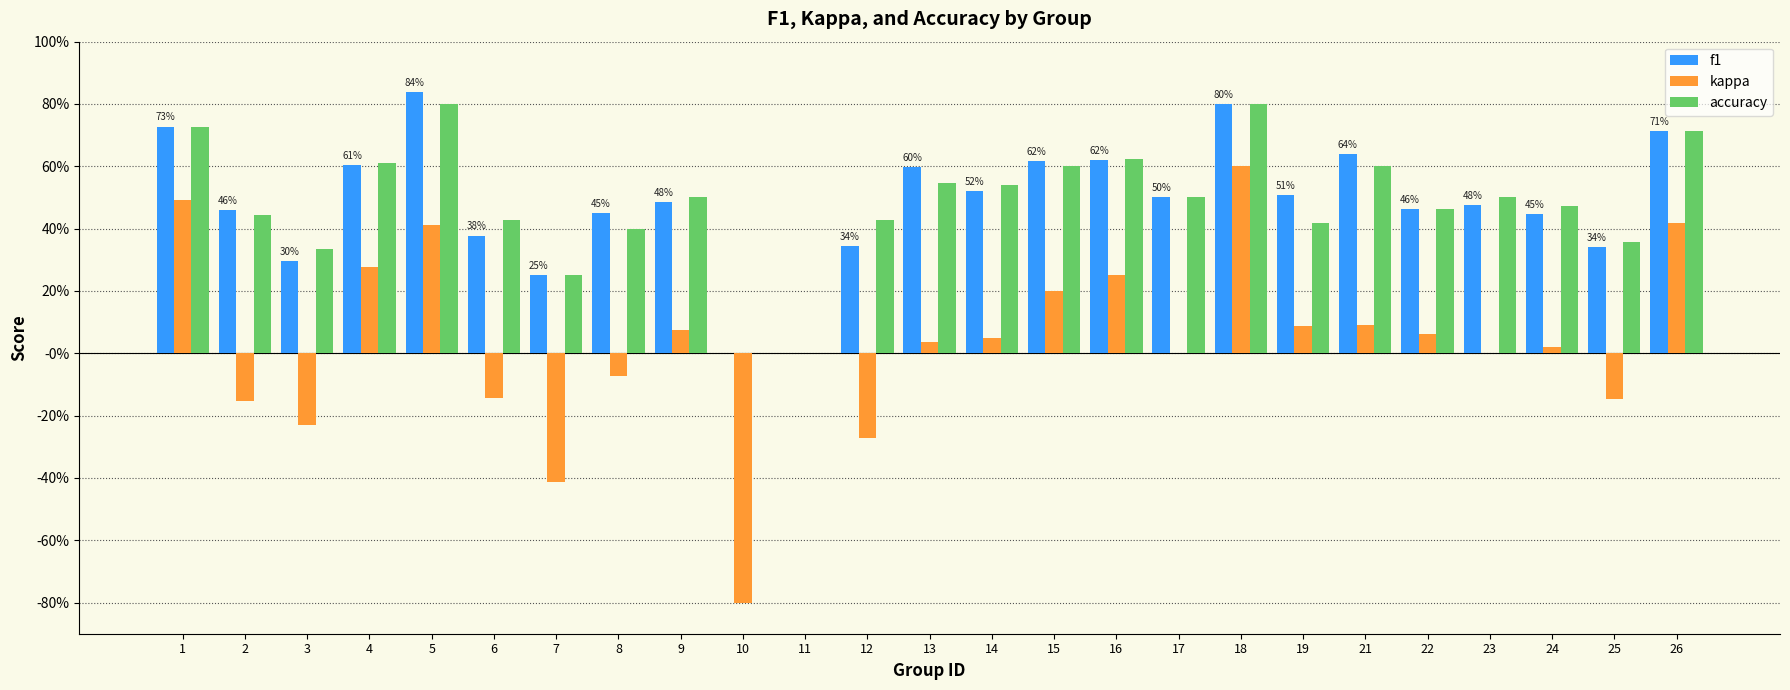

Rank the series at 12 from lowest to highest value.

kappa, f1, accuracy